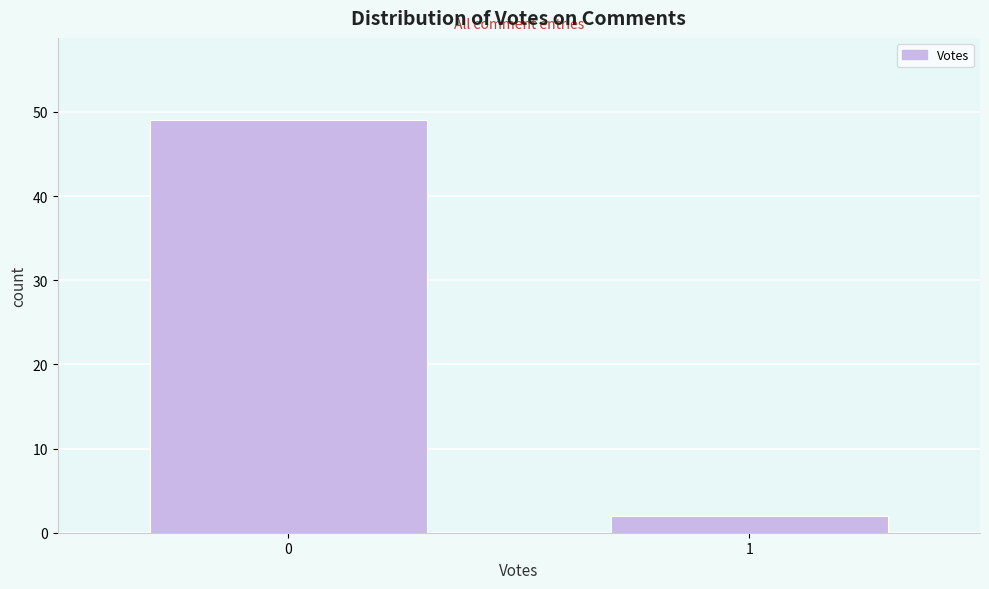

Reading left to right, transcribe all the data shown in this chart.

0=49	1=2